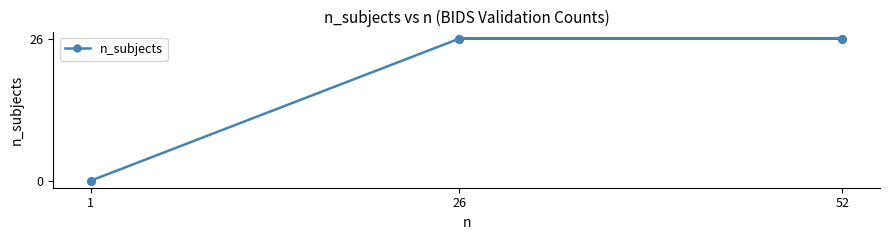

What is the difference between the maximum and second lowest values?

26